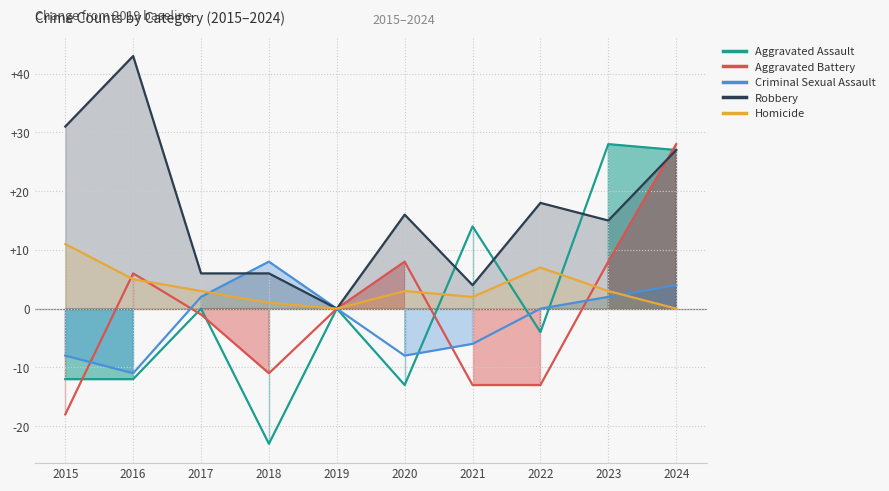

At which label is Aggravated Battery closest to 5?

2016